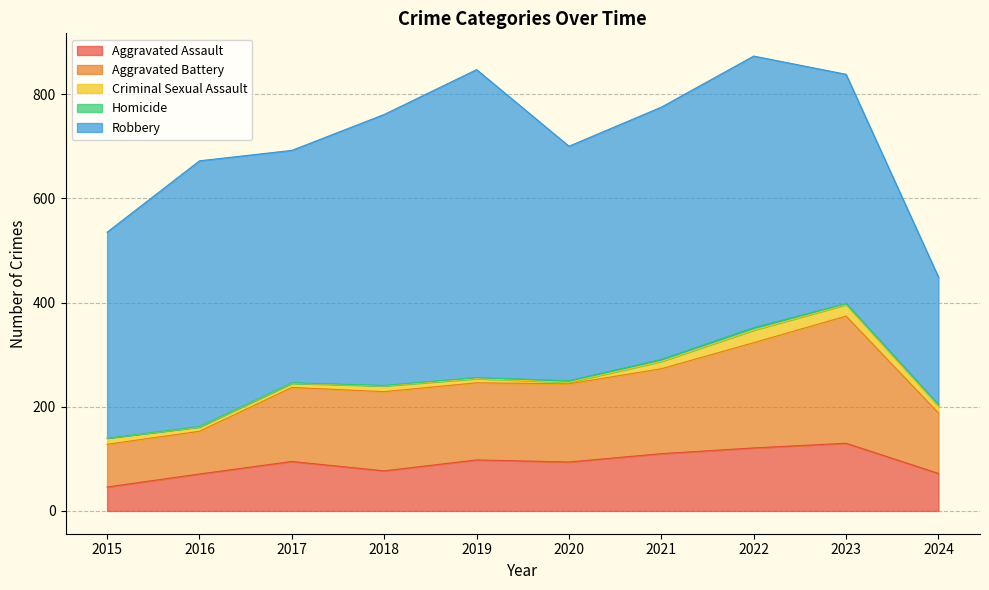

At which category does Criminal Sexual Assault reach its first local valley?

2020